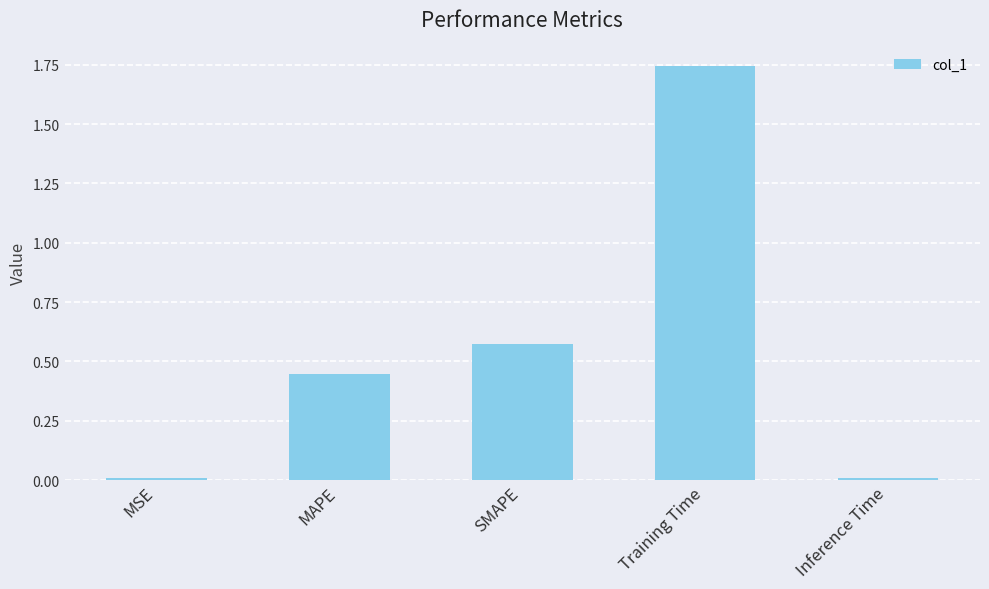

Are the bars grouped side by side (vs. stacked)?

No